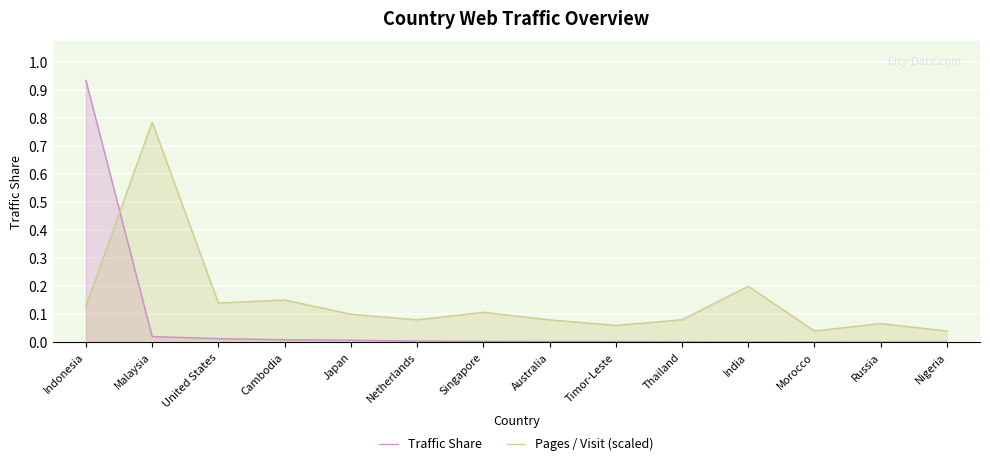

How many distinct data groups are displayed?

2